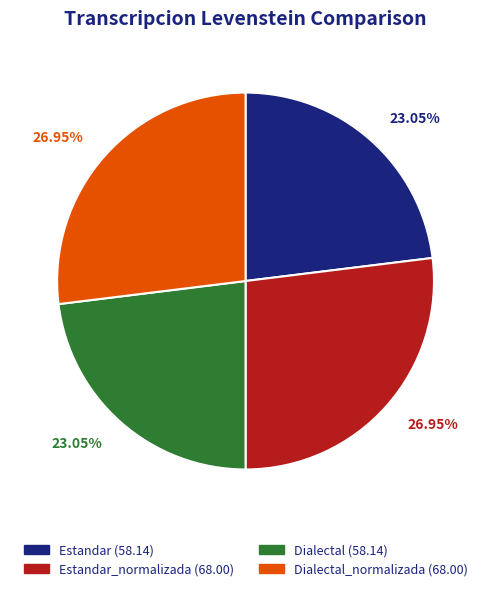

Is there a majority slice in this chart?

No